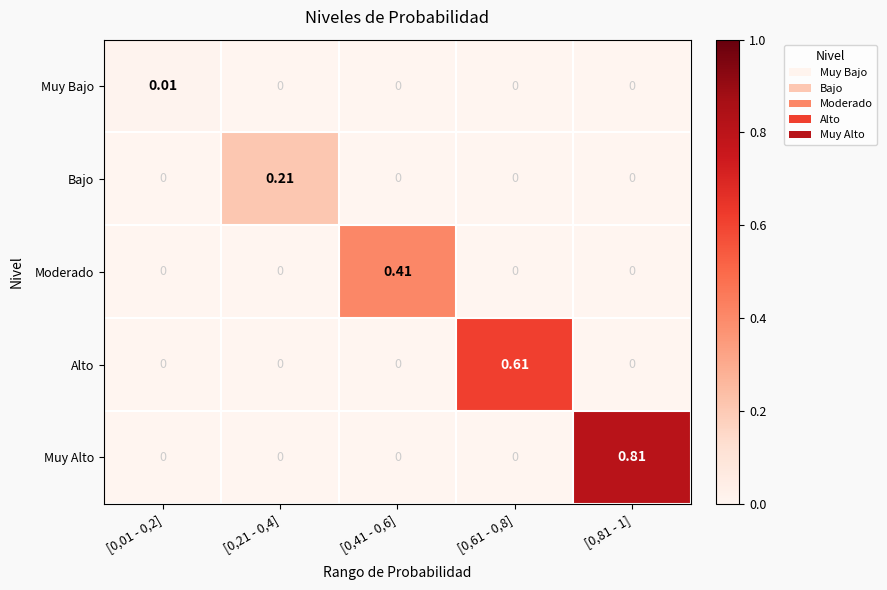

Which series has the largest range (max minus min)?

Muy Alto